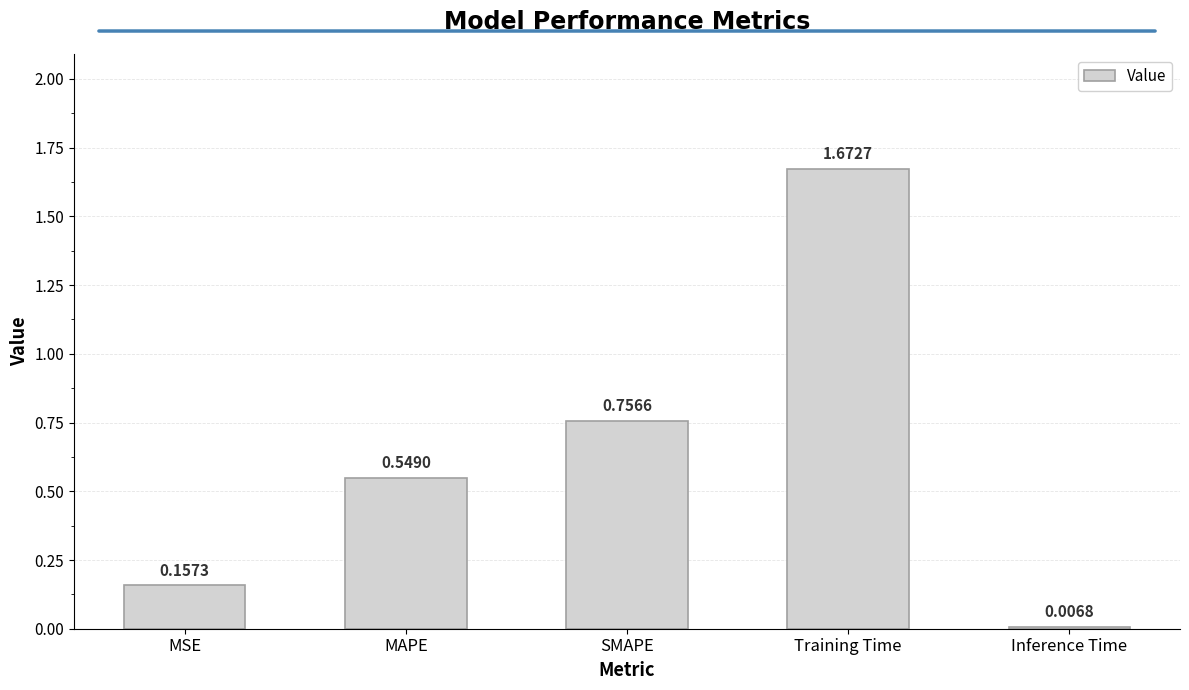

What is the label of the 5th bar from the right?

MSE